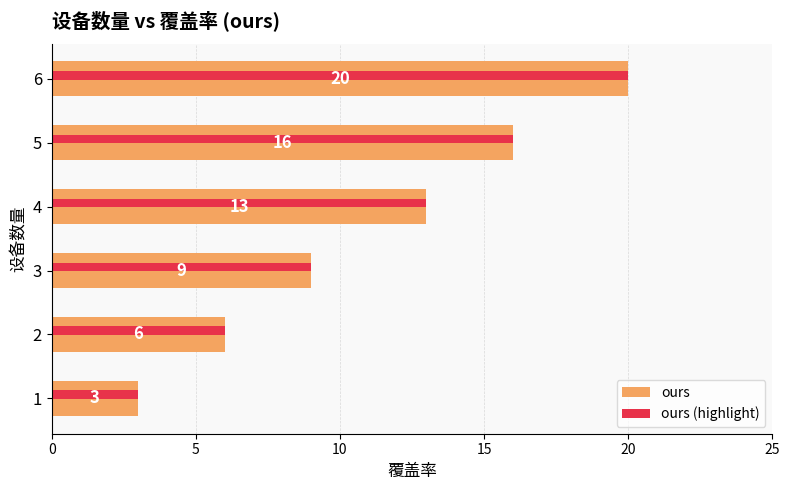

List the labels in order of ours (highlight) value, largest first.

6, 5, 4, 3, 2, 1